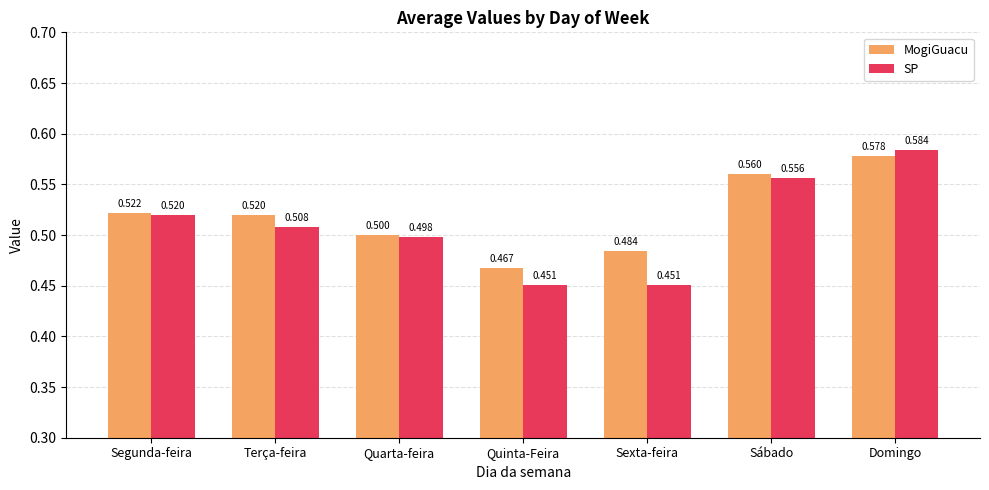

Which category has the highest value in the MogiGuacu series?

Domingo